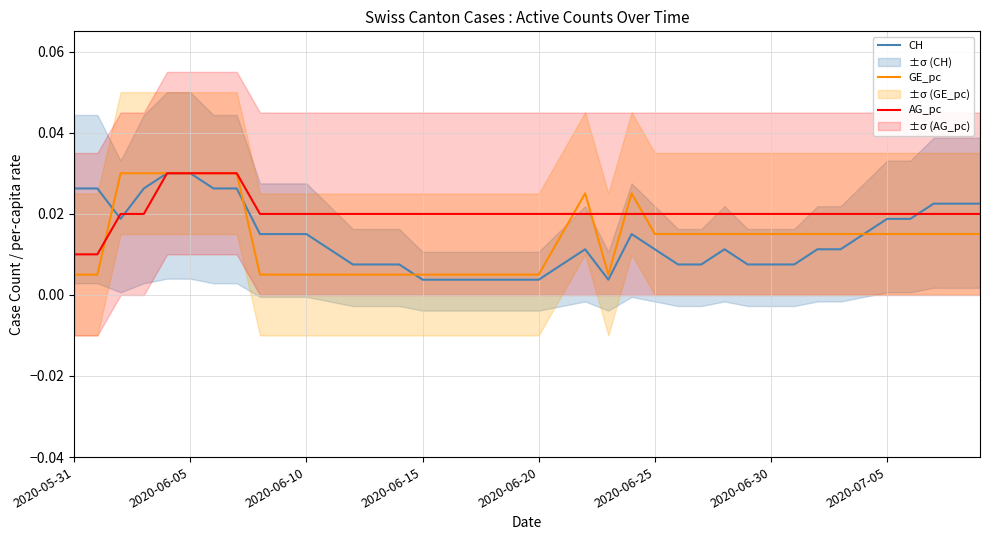

Does the chart have visible grid lines?

Yes